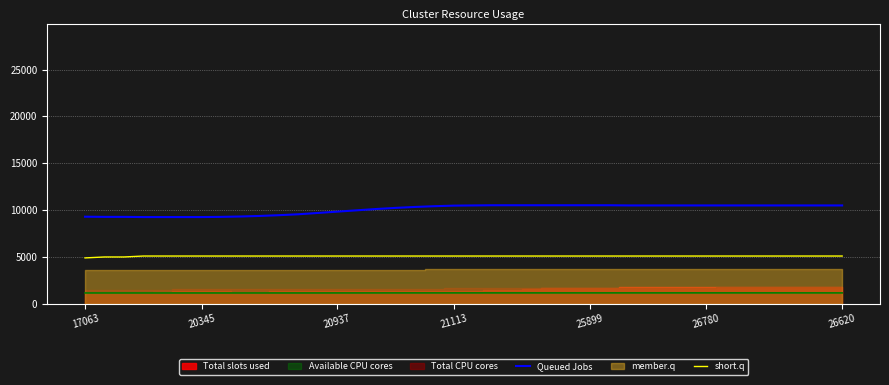

Which series has the largest total across all categories?

Queued Jobs